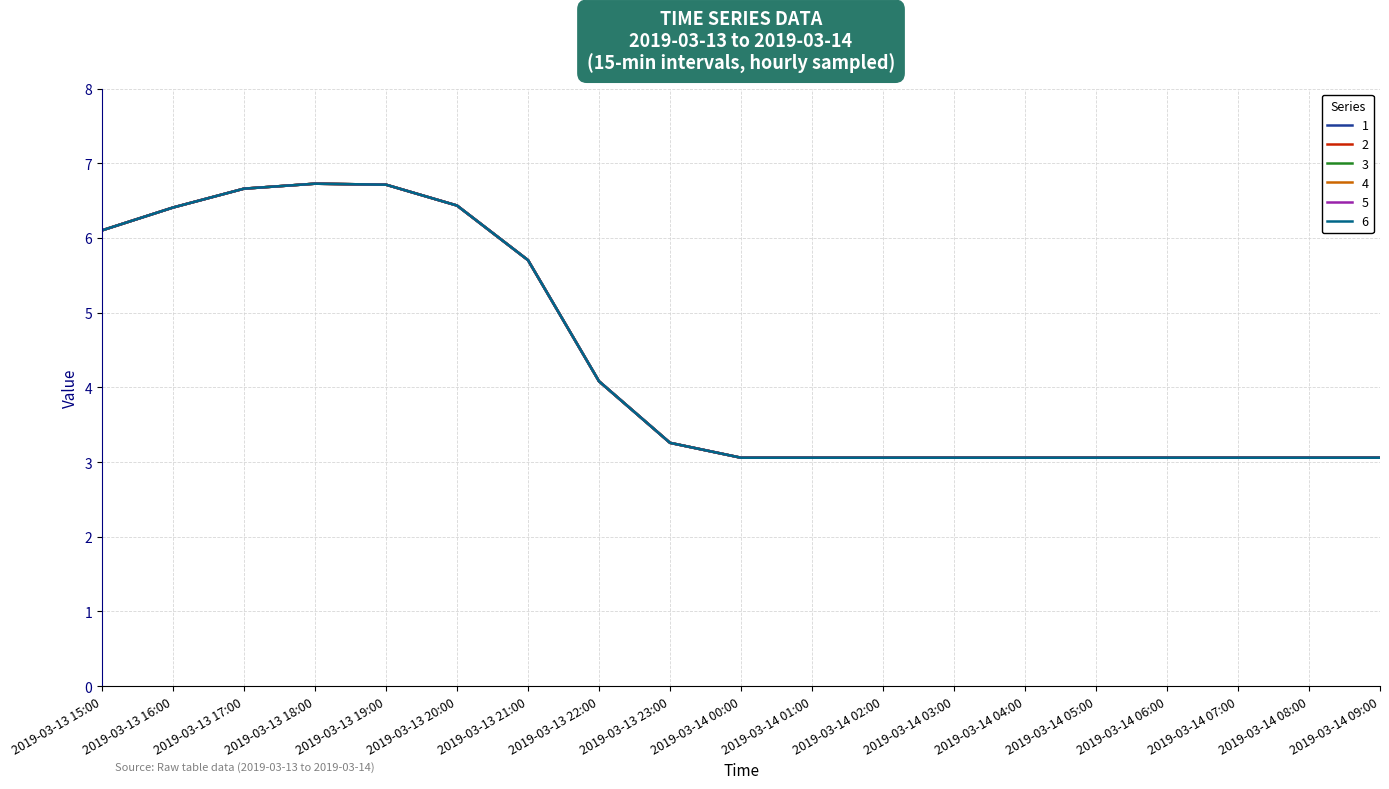

Does the chart display data point markers on the line(s)?

No